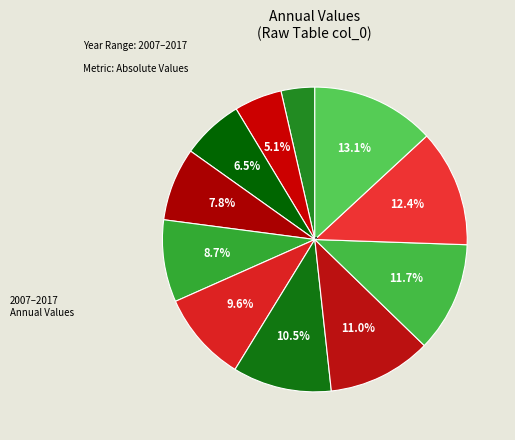

Which category has the biggest portion of the pie?

2017